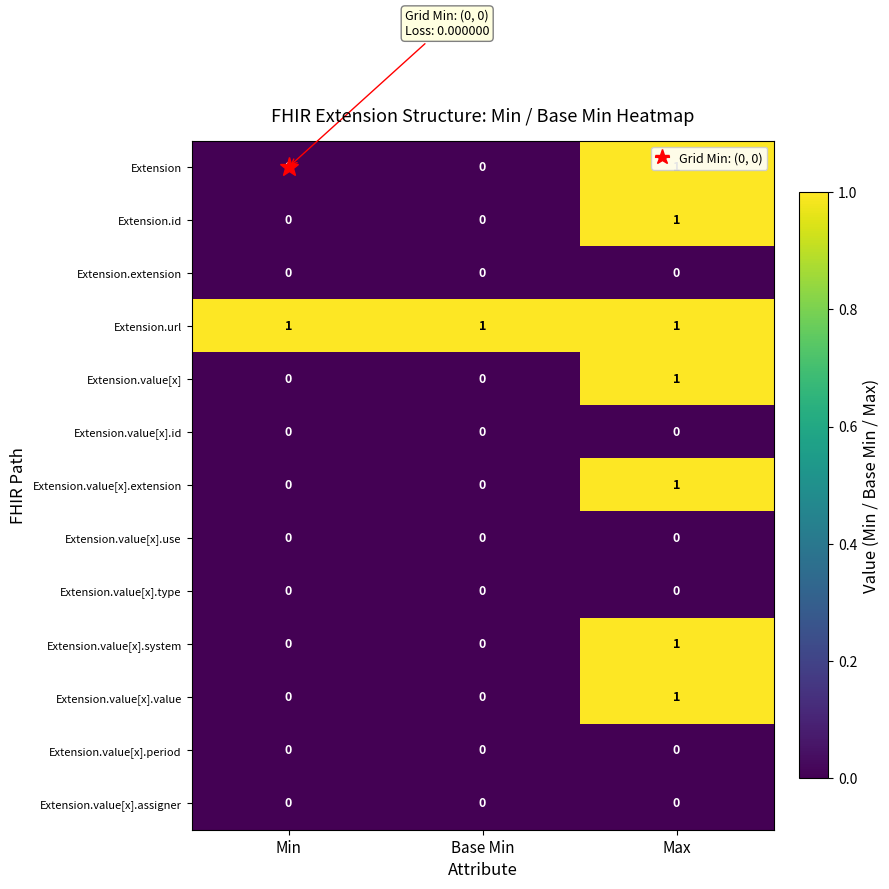

At how many categories does at least one series exceed 0?

3